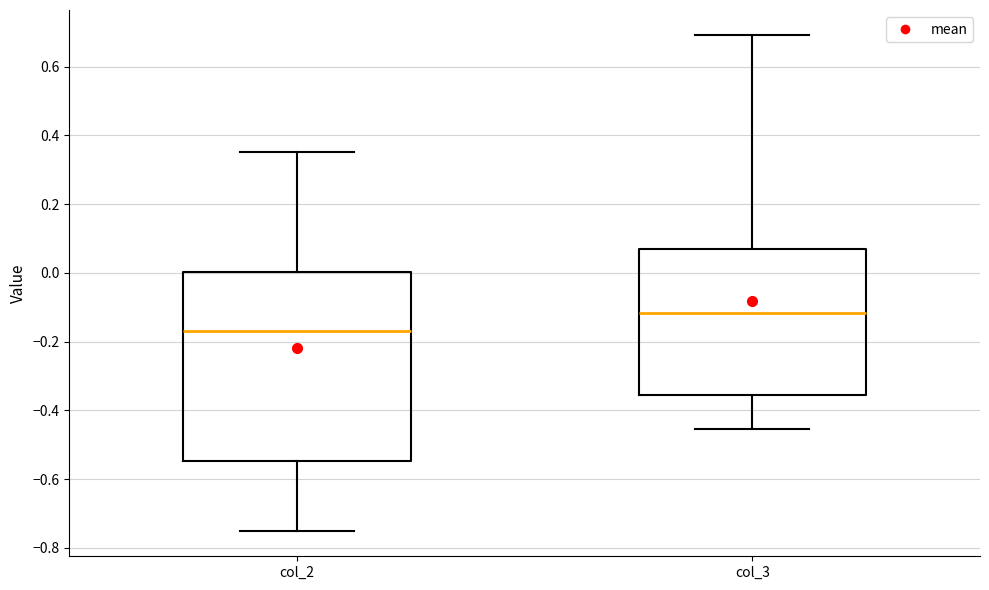

Reading left to right, read every box against the y-axis: the position of its median line, the range the box covers, and the ends of its whiskers. The values are not printed on the chart, so give them approximately, as read against the axis.

col_2: median -0.16, box -0.54 to 0.00, whiskers -0.76 to 0.36
col_3: median -0.12, box -0.36 to 0.06, whiskers -0.46 to 0.70